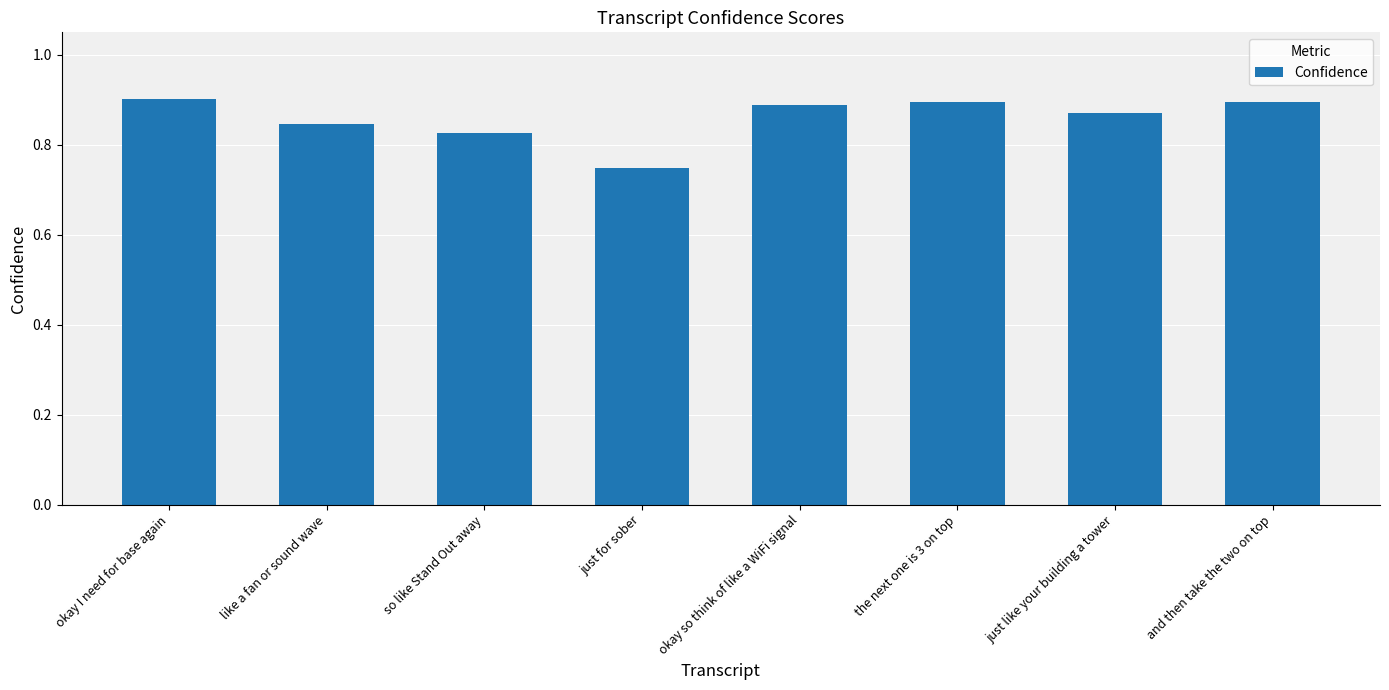

The value at the next one is 3 on top is 1.4. True or false?

False